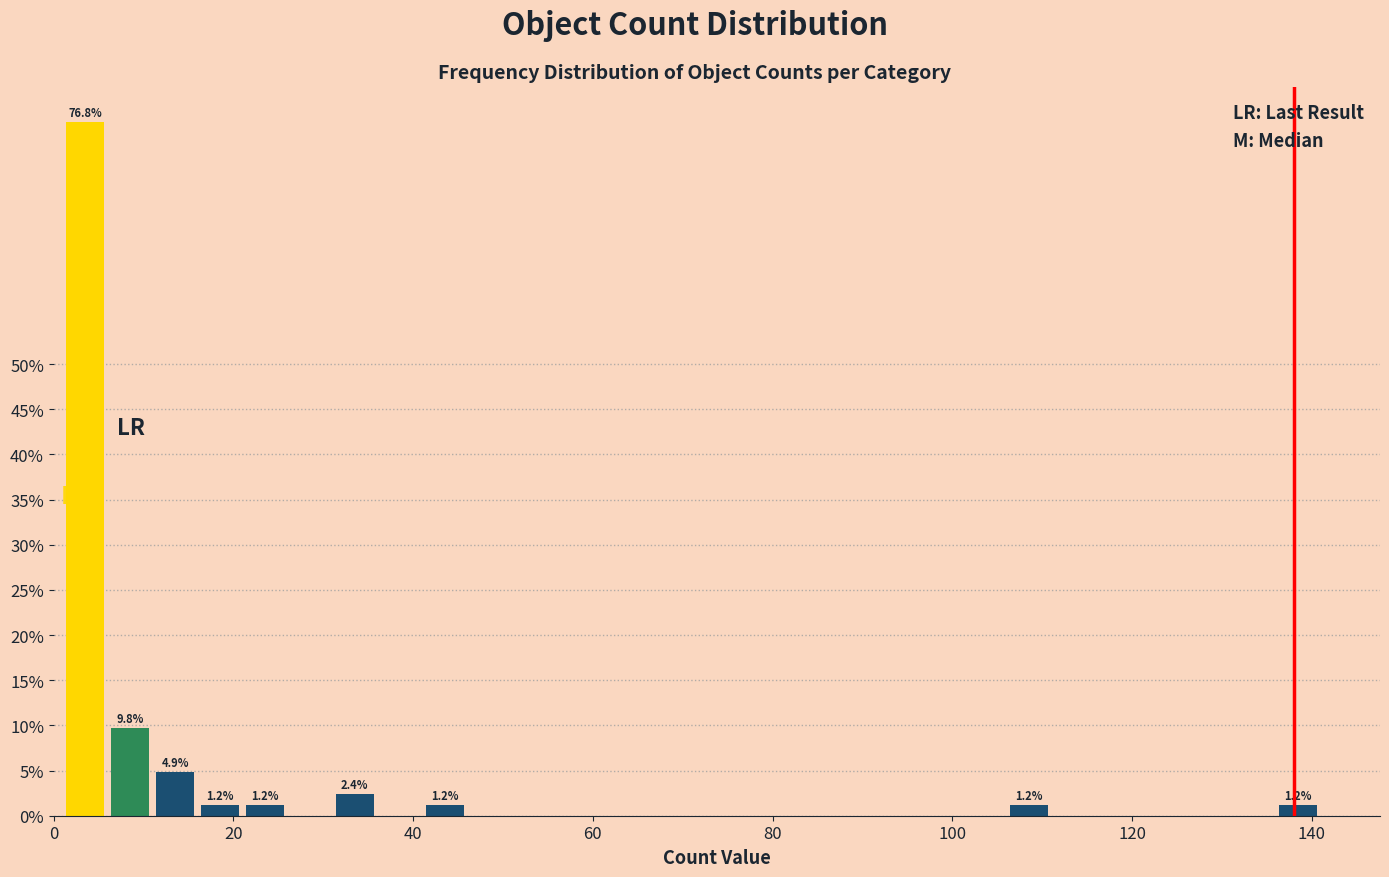

Around what value on the x-axis is the tallest bar? Give the approximate position of its centre, as read against the axis.

4